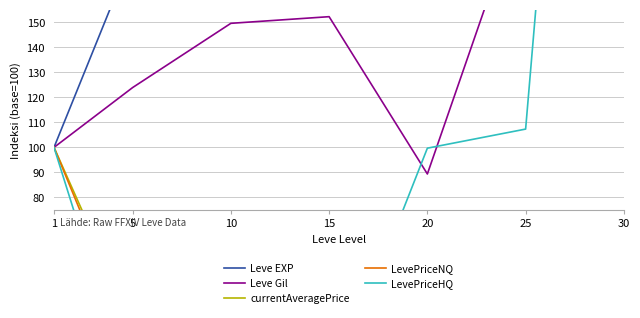

Rank the categories by LevePriceNQ value from highest to lowest.

1, 20, 10, 30, 5, 25, 15